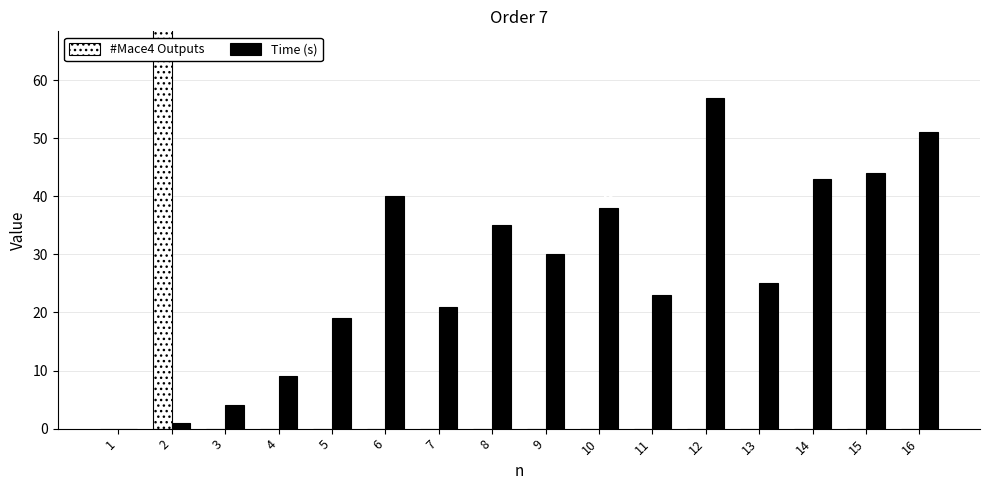

Reading left to right, extract all data points from this chart.

#Mace4 Outputs: 0	115	0	0	0	0	0	0	0	0	0	0	0	0	0	0
Time (s): 0	1	4	9	19	40	21	35	30	38	23	57	25	43	44	51